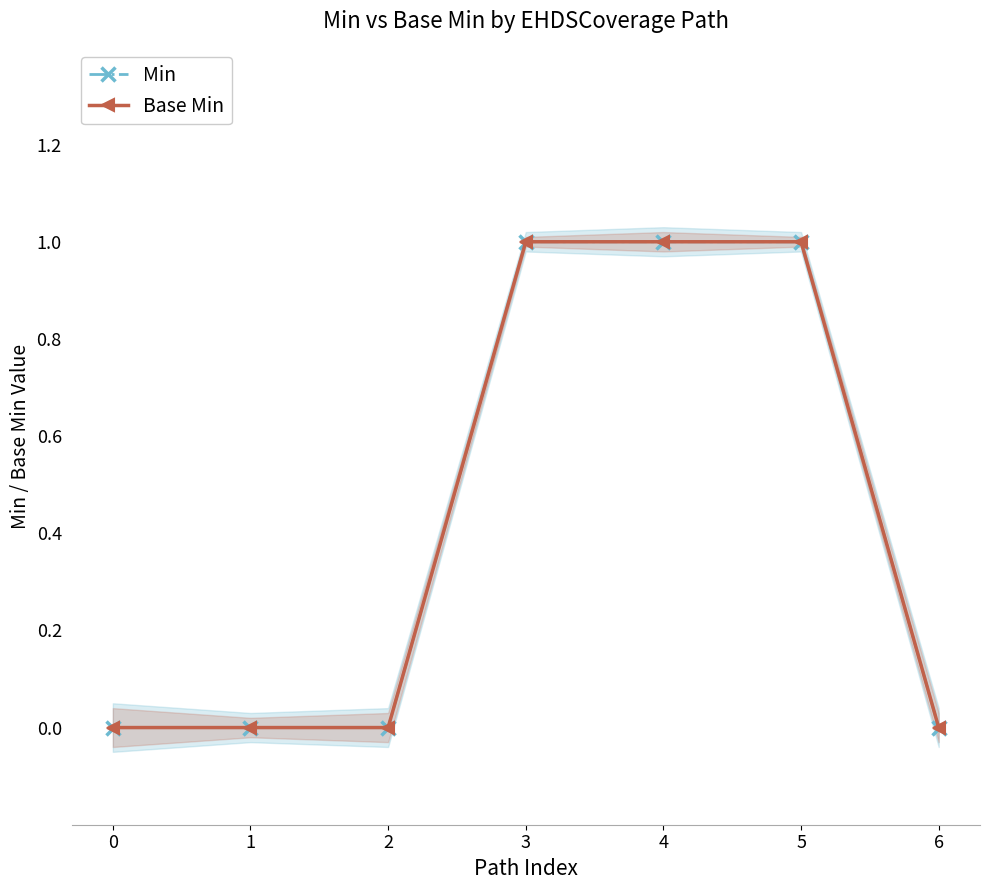

What value does the Base Min series have at 5?

1